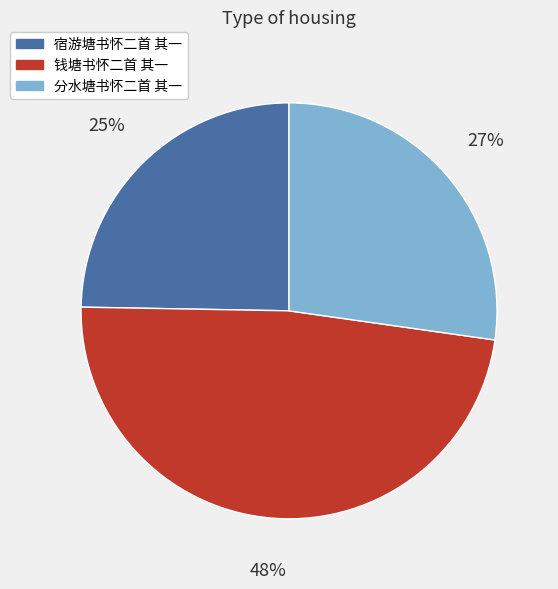

How many segments does this pie chart have?

3